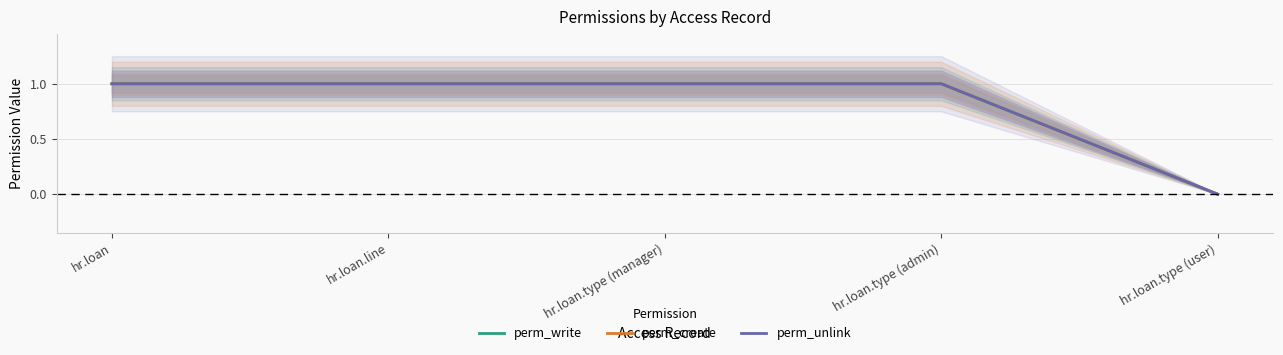

What position from the left is hr.loan.type (manager)?

3